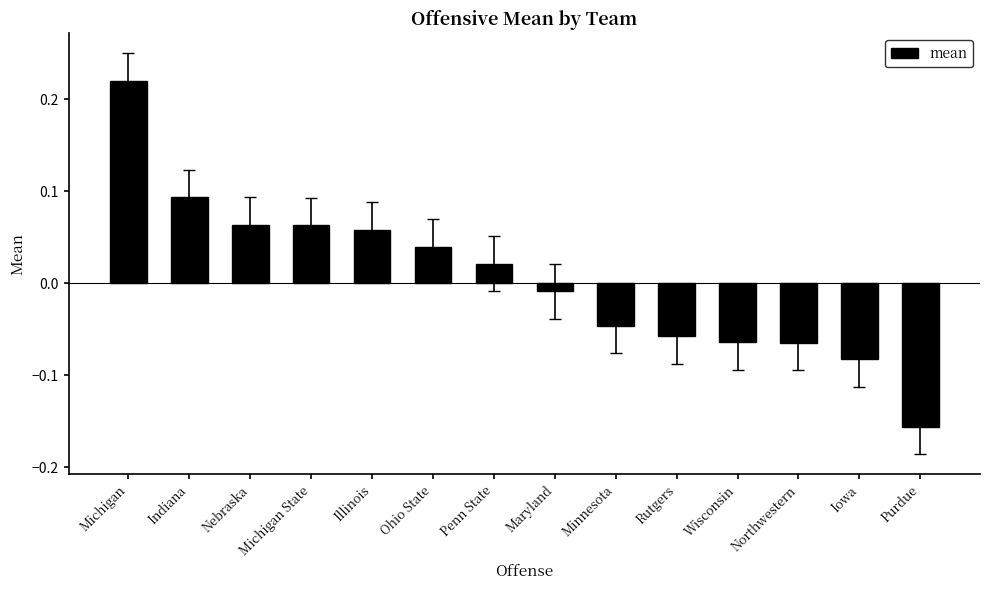

Is it true that the value at Purdue is -0.1?

False